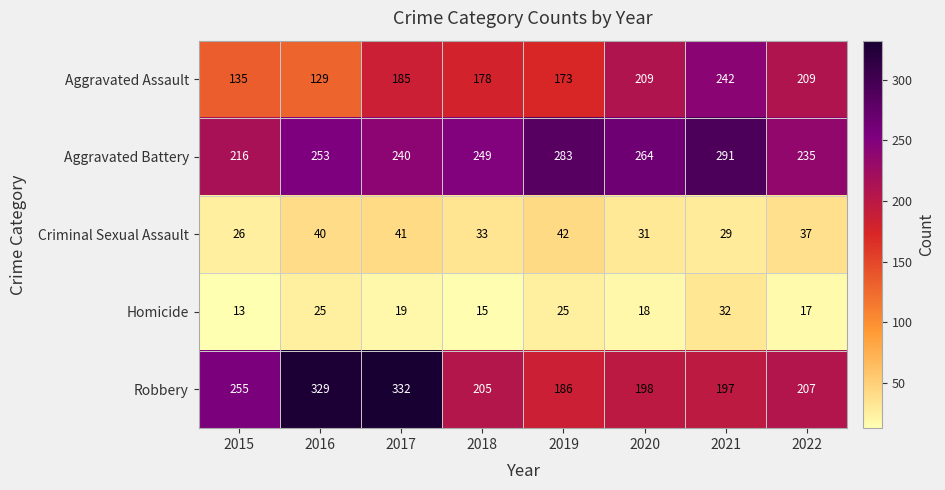

Where is Robbery nearest to the value 259?

2015